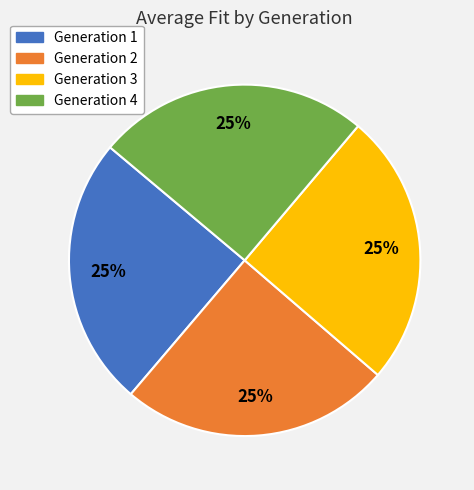

To the nearest percent, what is the average slice percentage?

25%